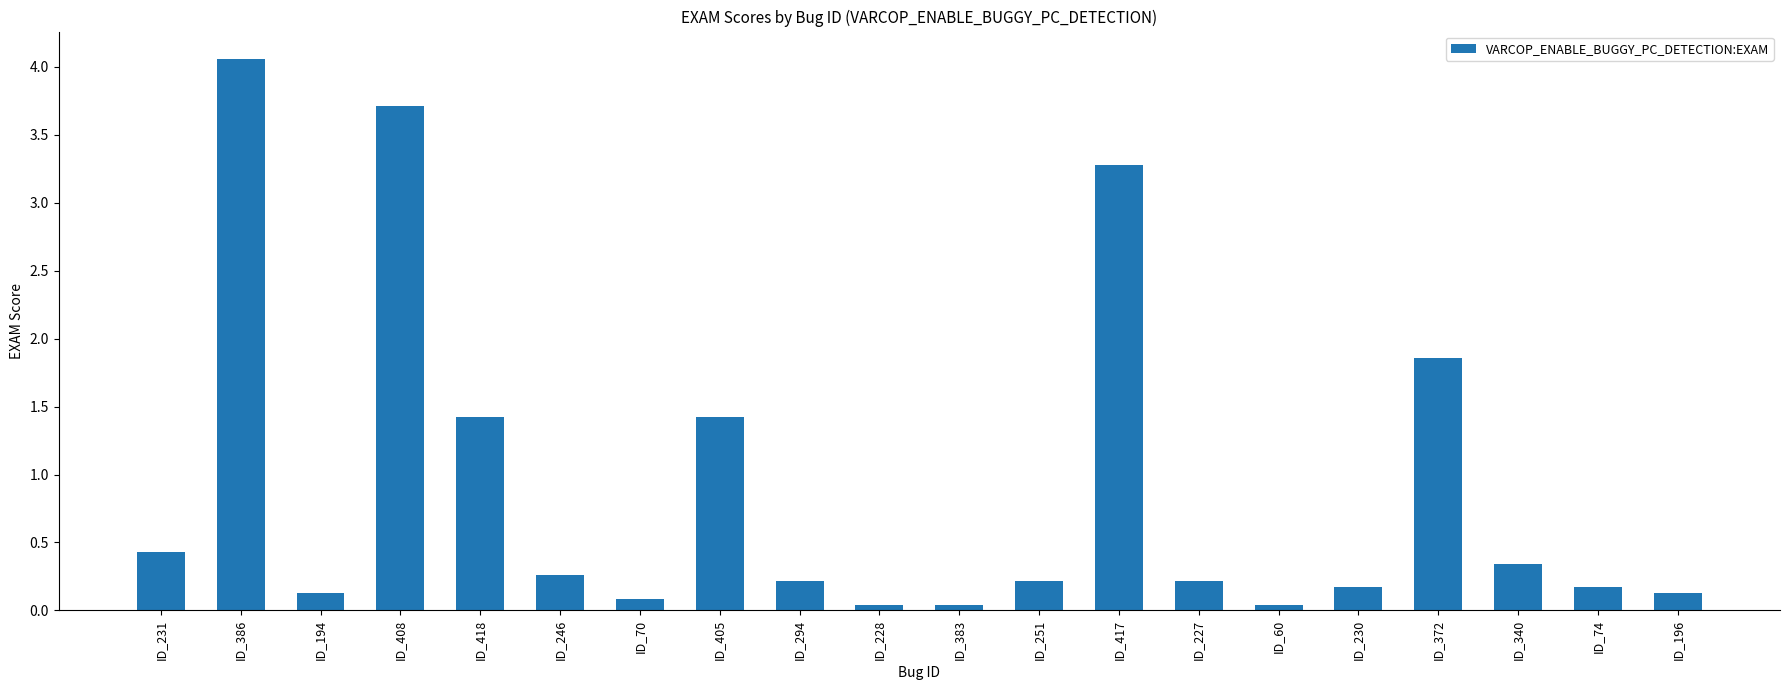

Does the chart contain any negative values?

No